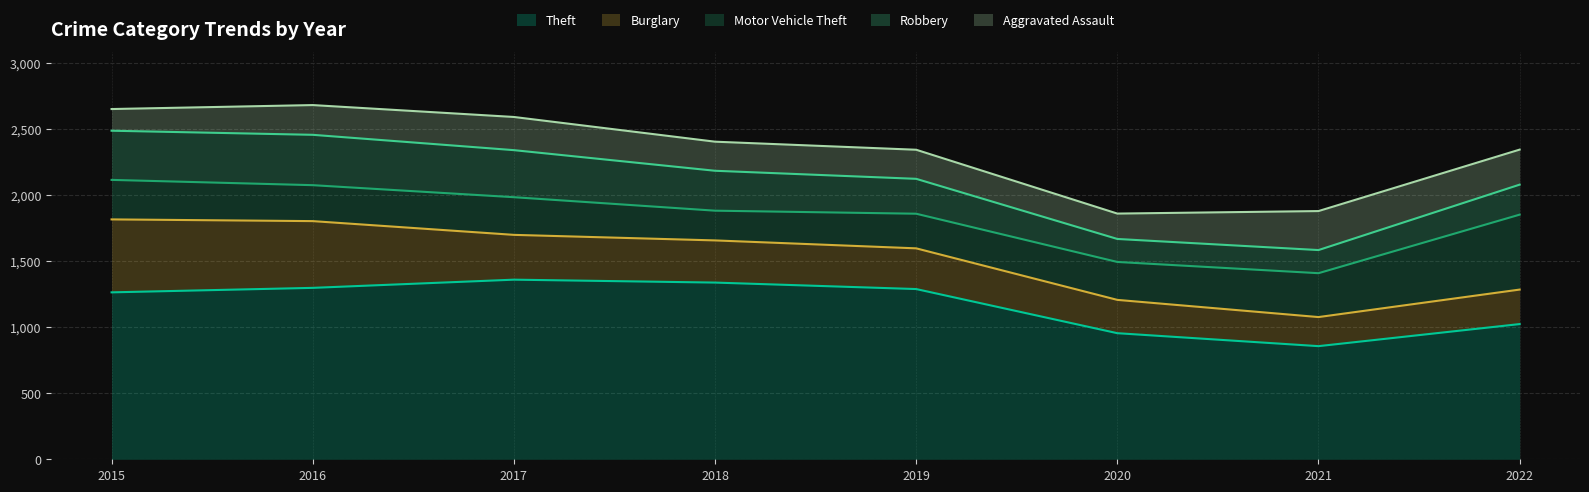

At how many categories does at least one series exceed 214?

8